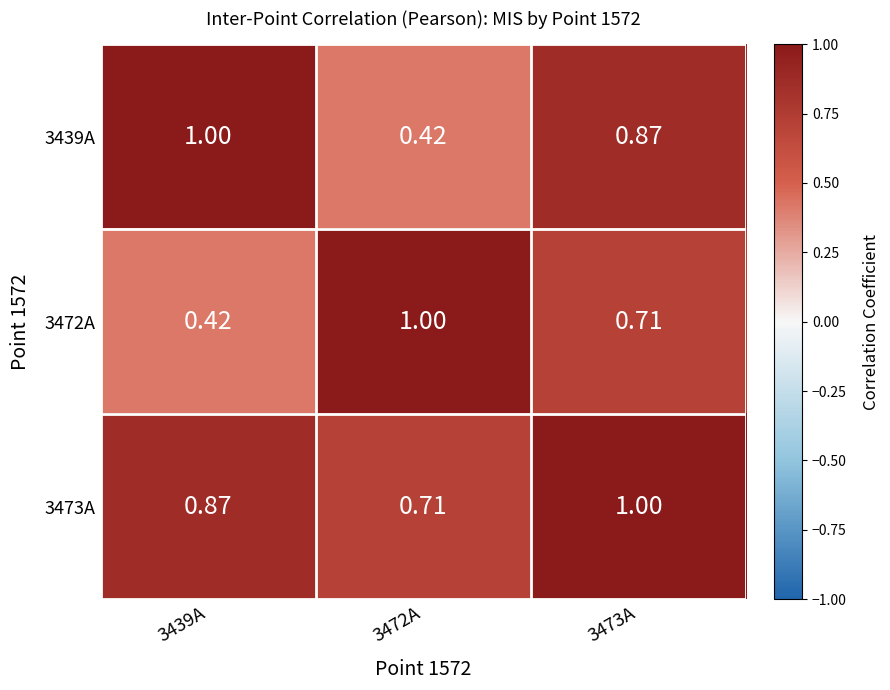

Count the number of data series in this chart.

3